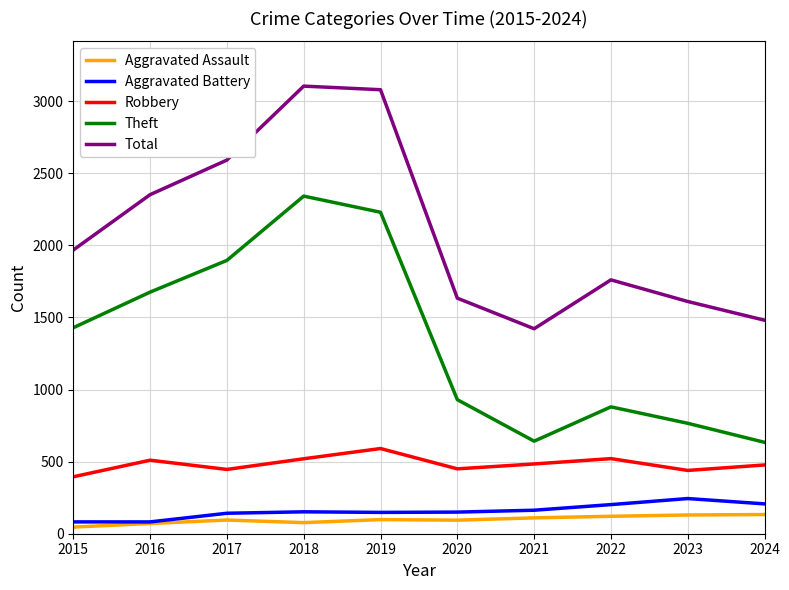

True or false: Total and Robbery cross at least once.

False